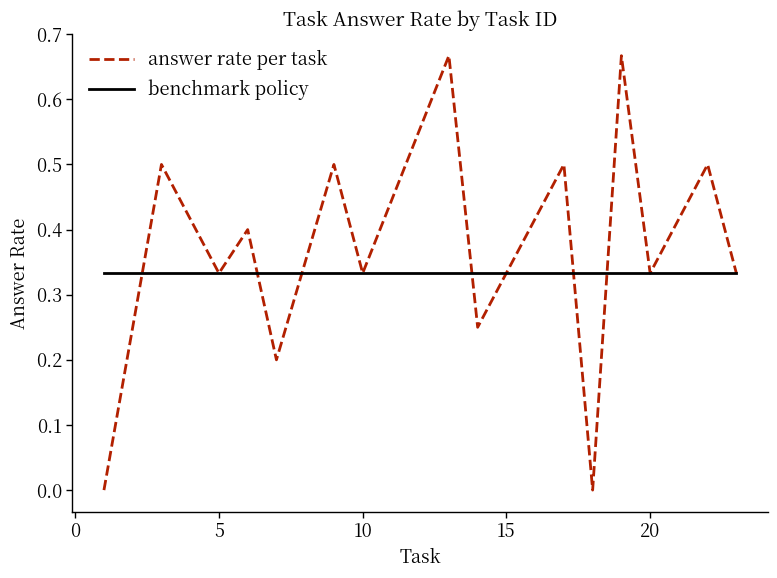

List the series in order of their overall mean, highest first.

answer rate per task, benchmark policy